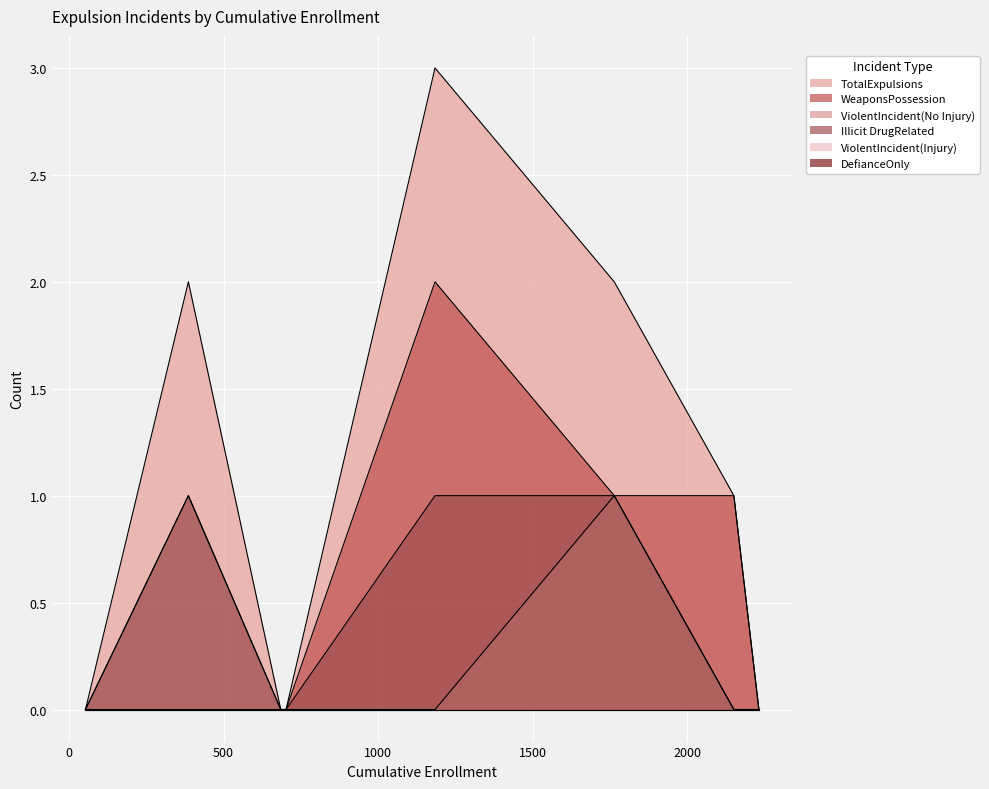

True or false: ViolentIncident(No Injury) and Illicit DrugRelated intersect in this chart.

False